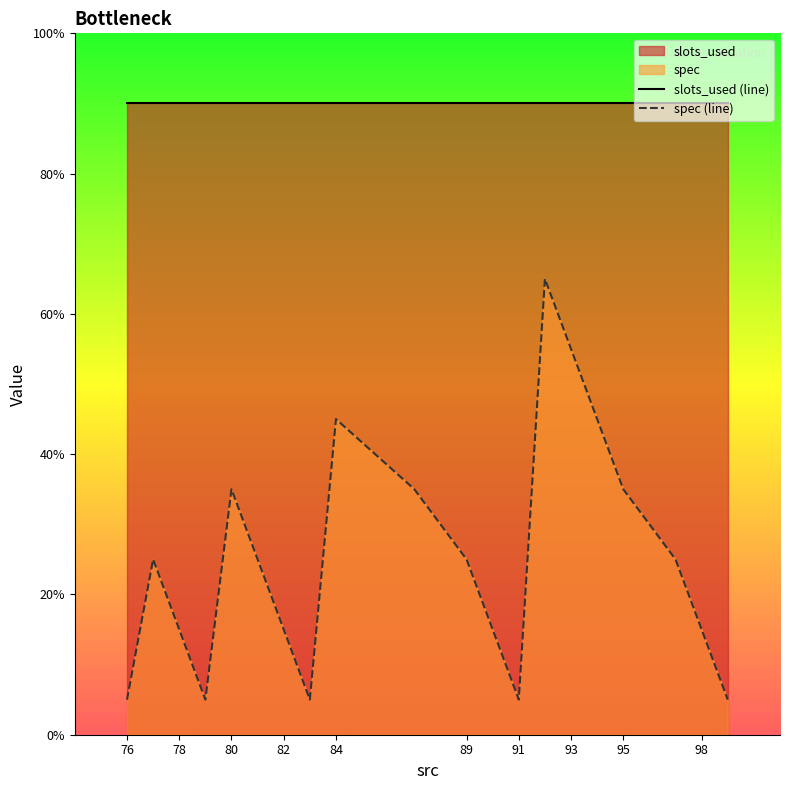

Which series has the largest range (max minus min)?

spec (line)